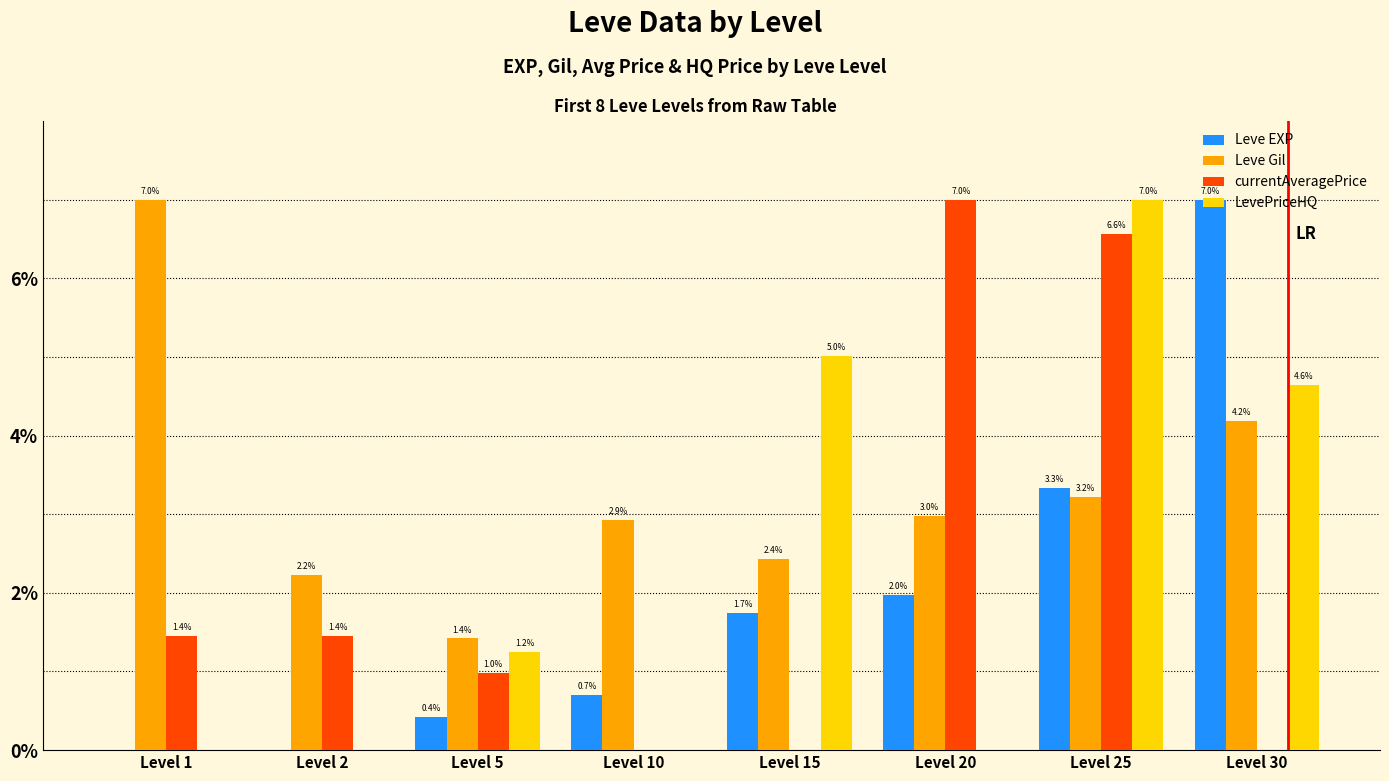

Where does the currentAveragePrice series first go above 1?

Level 1